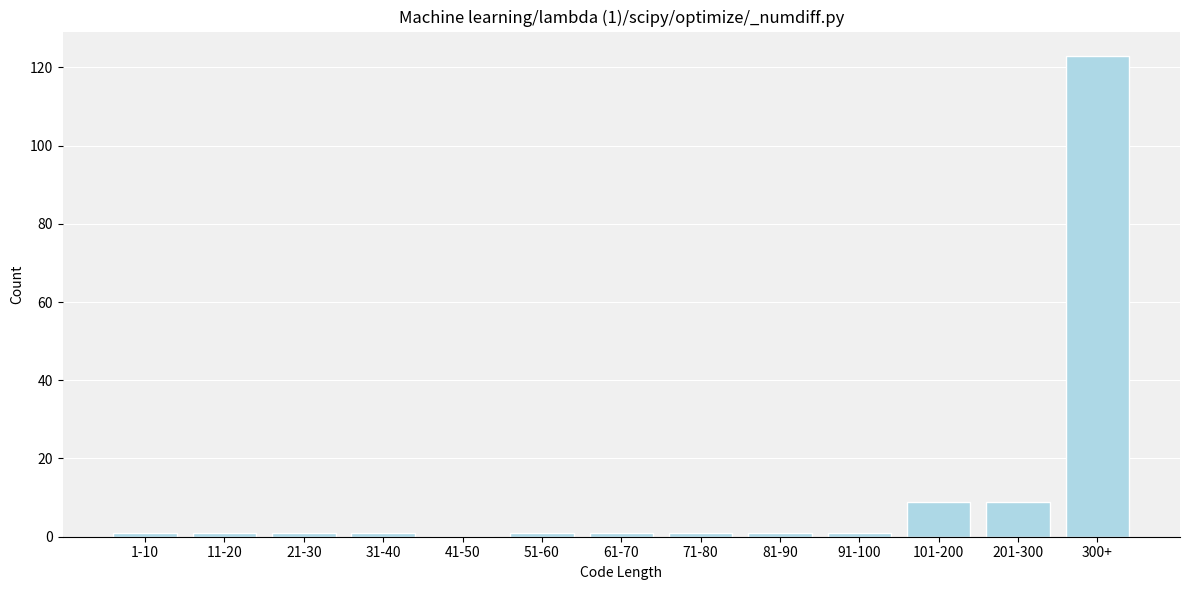

Reading right to left, list all the values displayed in this chart.

300+=123	201-300=9	101-200=9	91-100=1	81-90=1	71-80=1	61-70=1	51-60=1	41-50=0	31-40=1	21-30=1	11-20=1	1-10=1